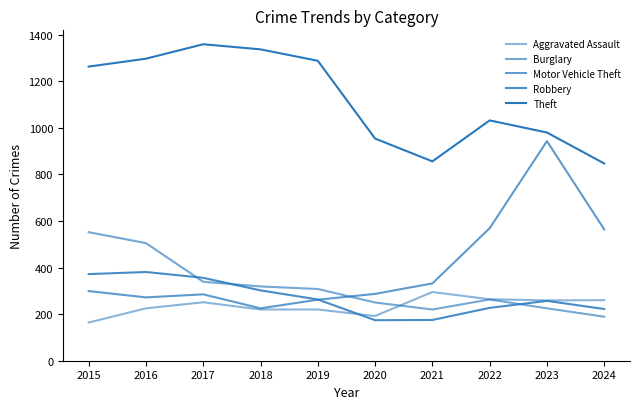

Does the chart have visible grid lines?

No